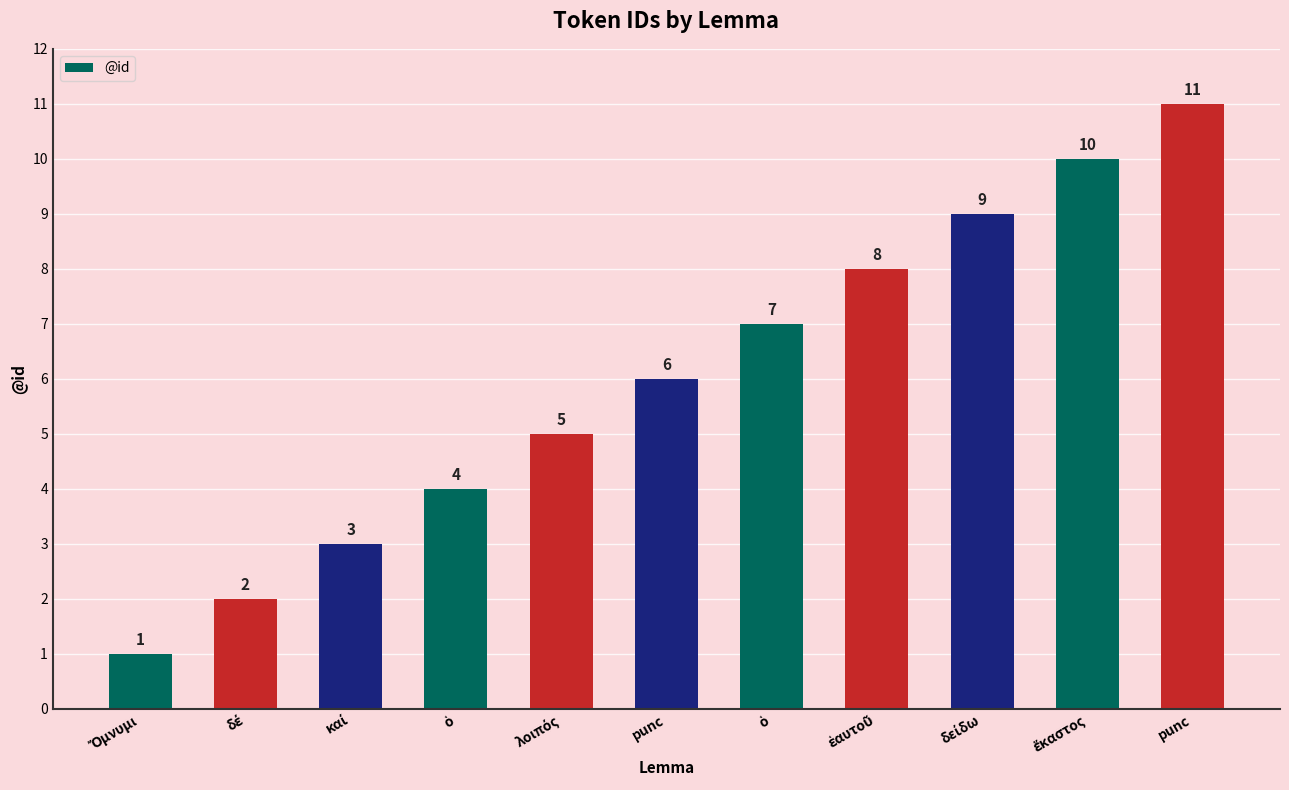

How many values are below 6?

5